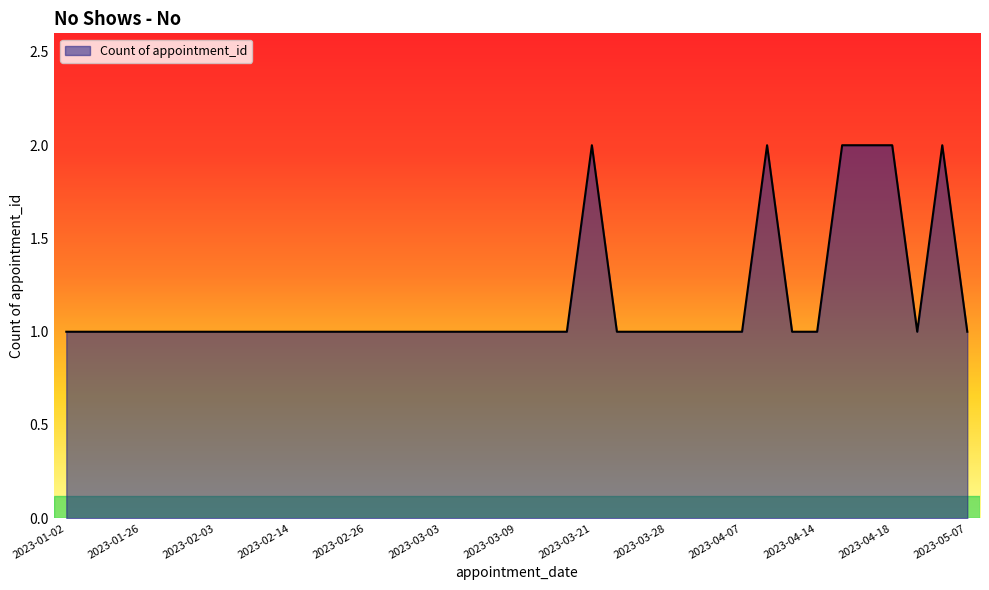

At which category does the data reach its first local peak?

2023-03-21